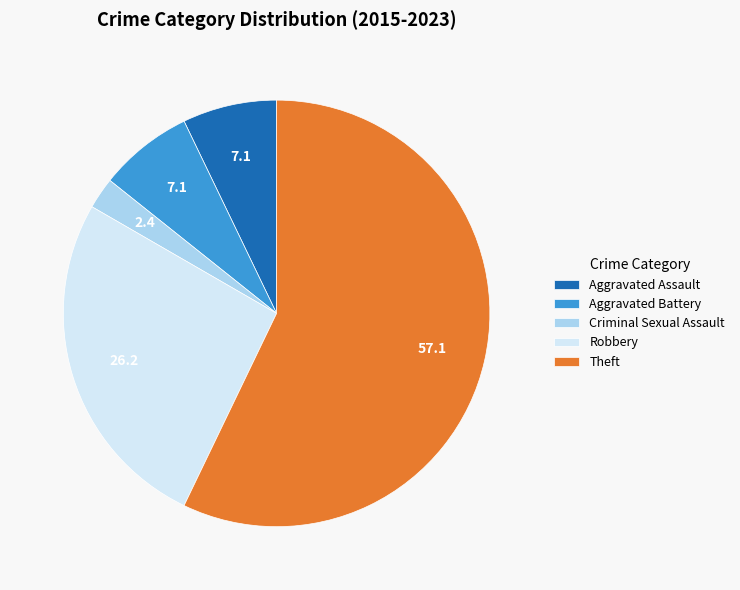

Count the number of slices in the pie.

5